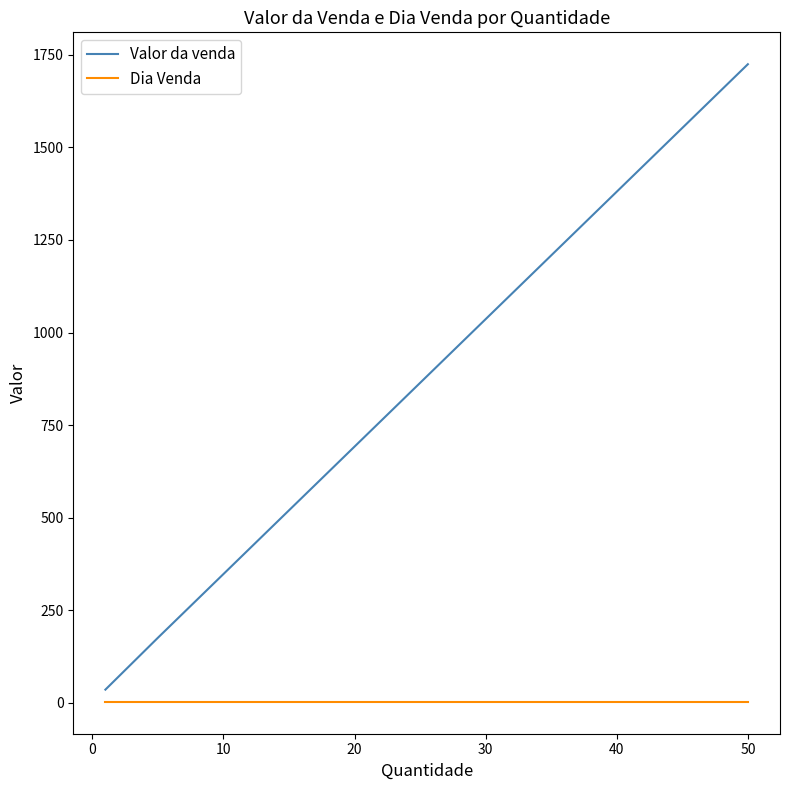

Rank the series by their maximum value, from lowest to highest.

Dia Venda, Valor da venda